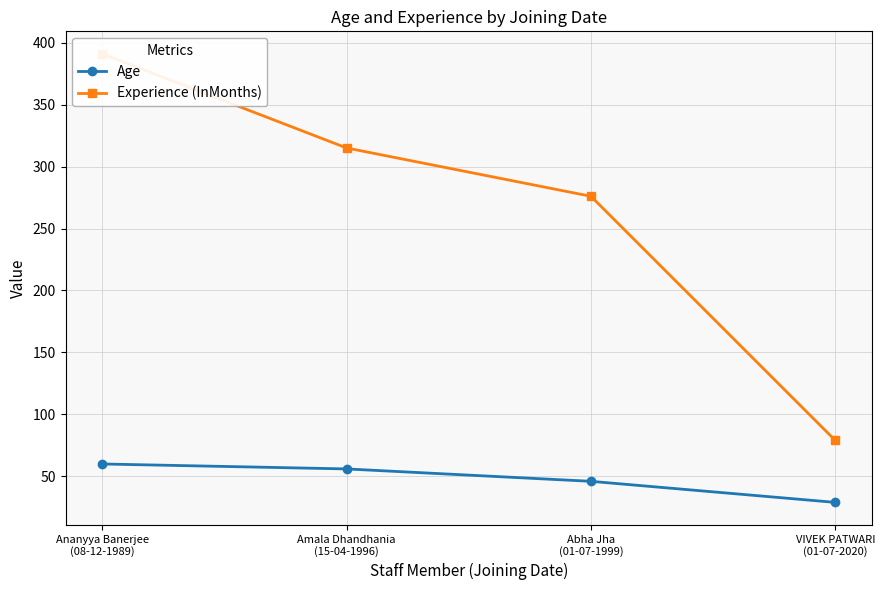

Count the Age values in the range 46 to 60.

3